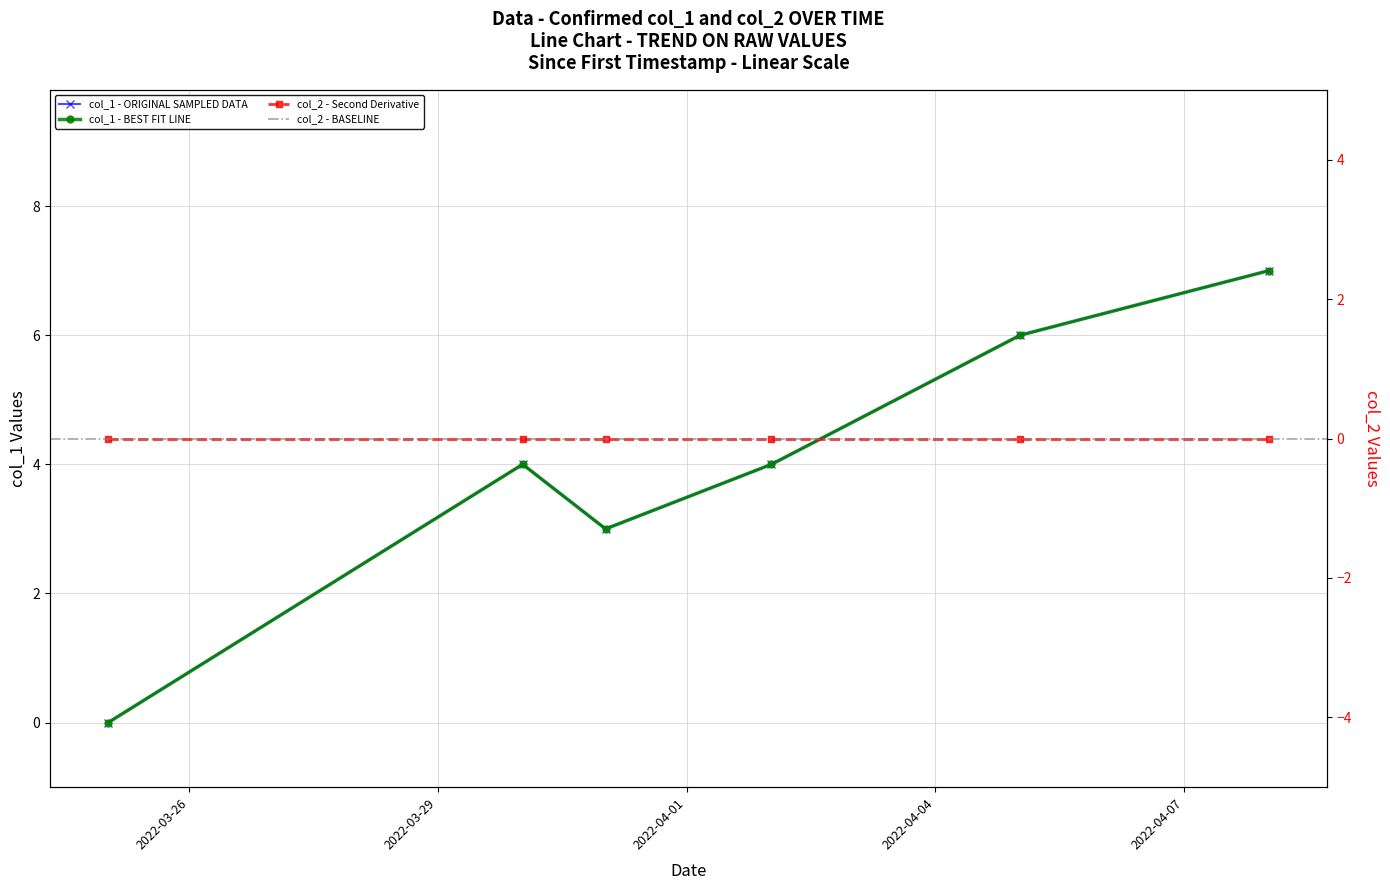

Is it true that the value at 2022-03-29 is 6?

False